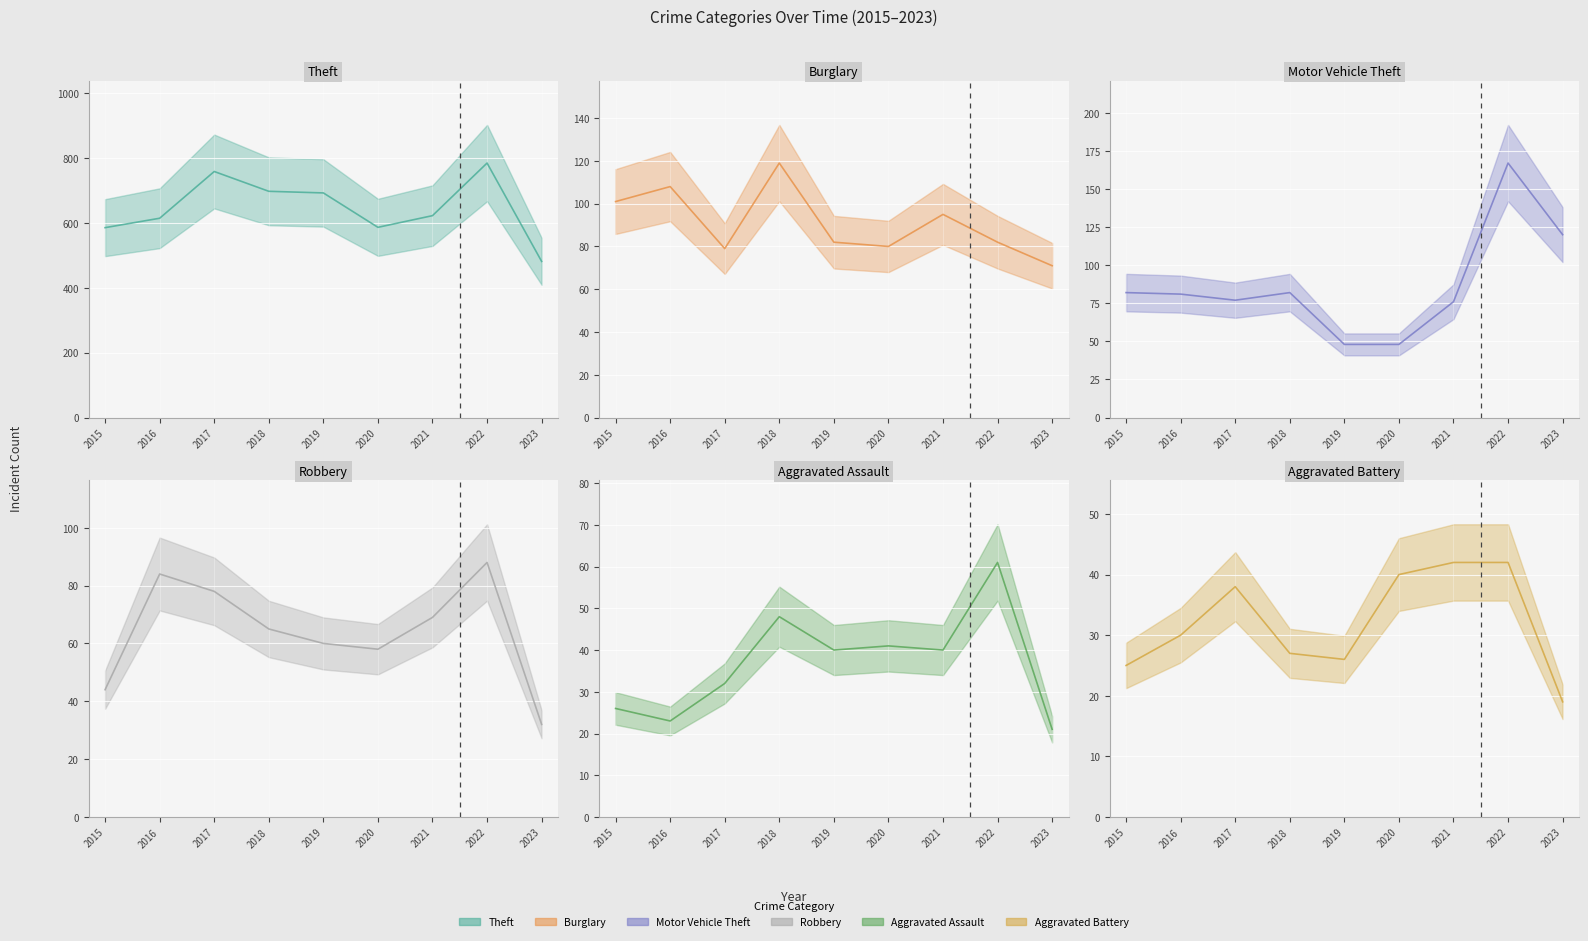

What is the maximum value shown in the chart?

784